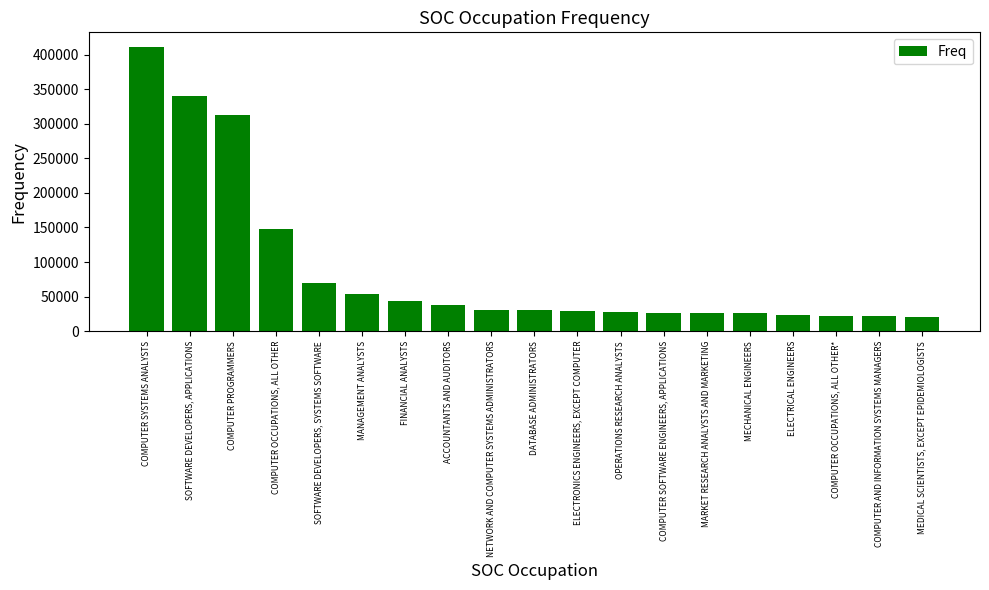

What is the label of the 11th bar from the left?

ELECTRONICS ENGINEERS, EXCEPT COMPUTER